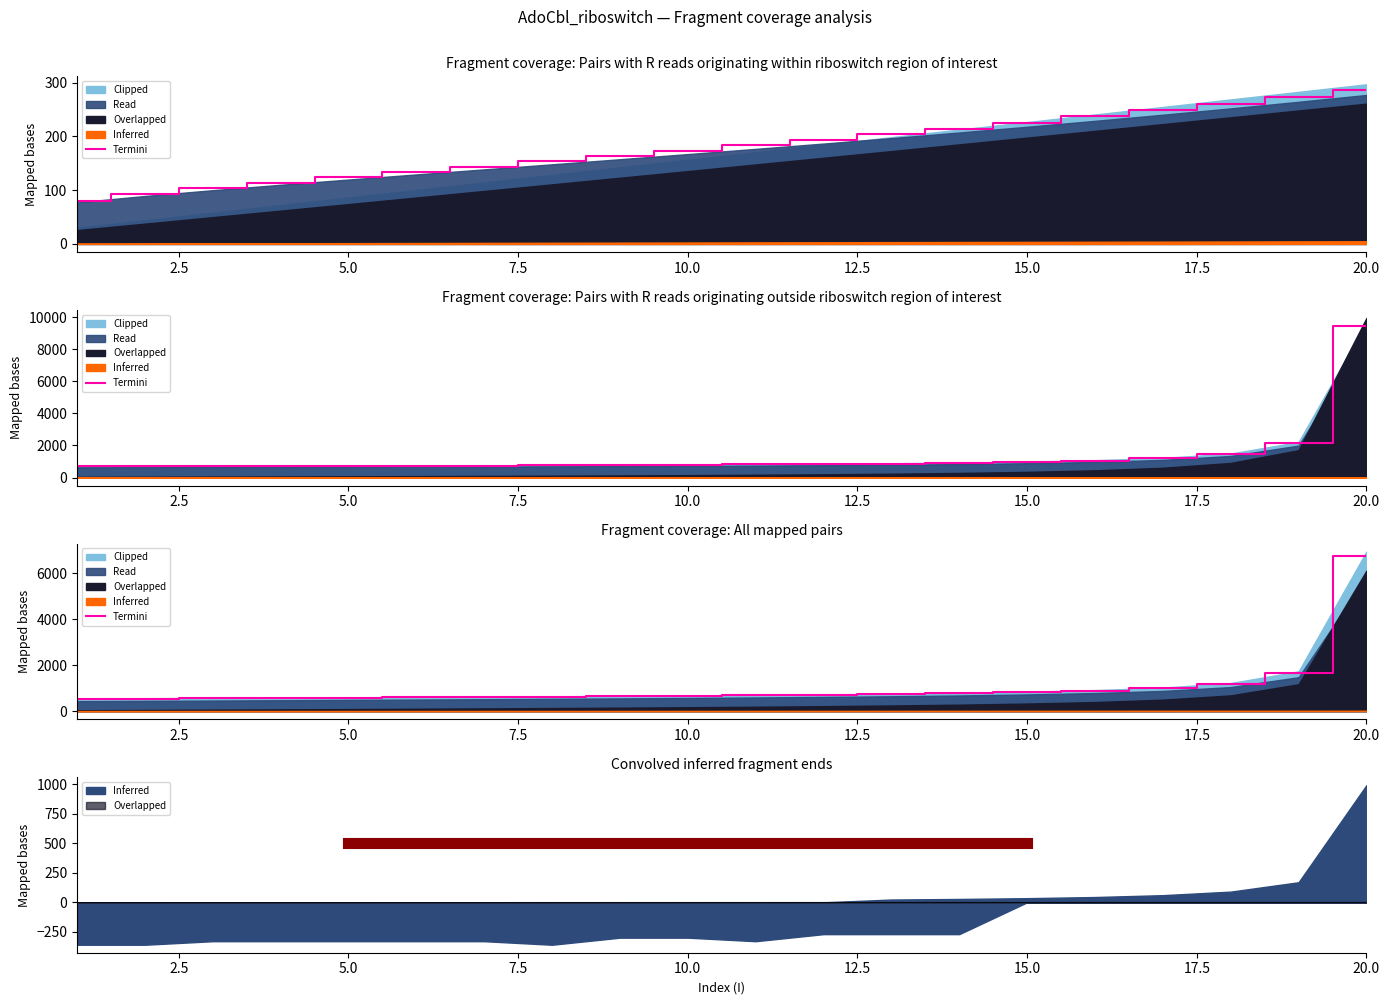

True or false: the data shows 245.2 at 10.0.

False